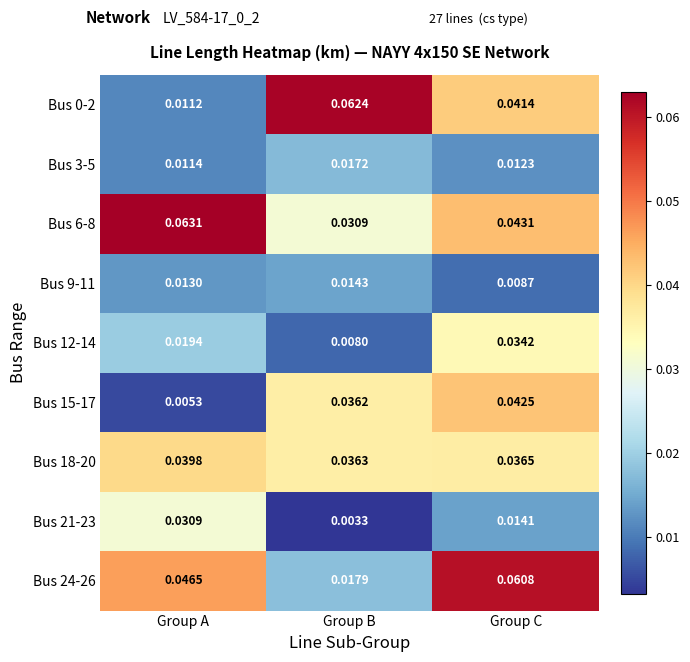

Is the value of Bus 0-2 at Group B greater than the value of Bus 6-8 at Group B?

Yes